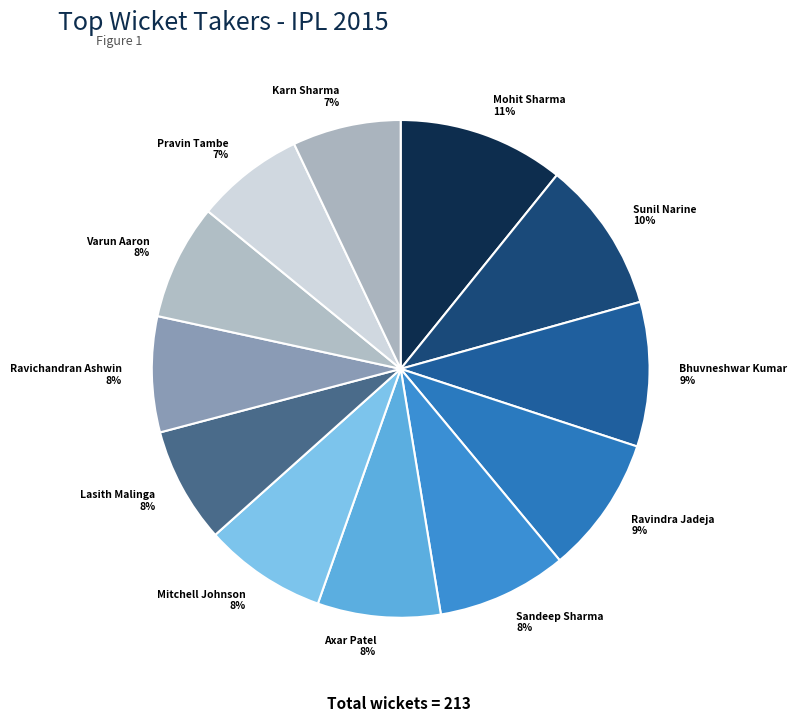

Which slice is the largest?

Mohit Sharma